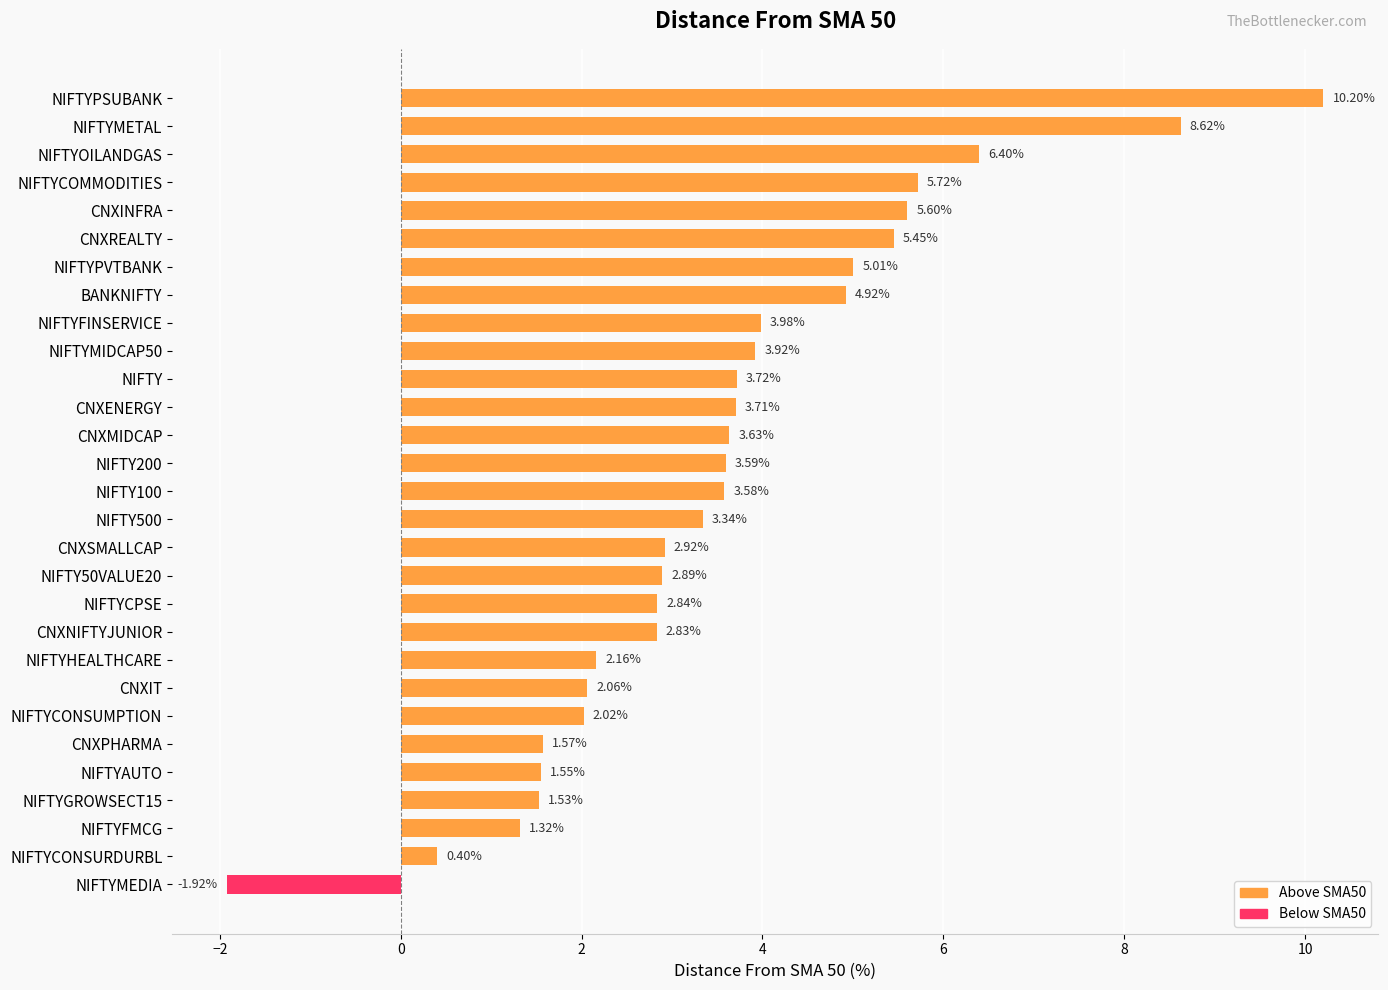

What is the sum of all values?

103.6